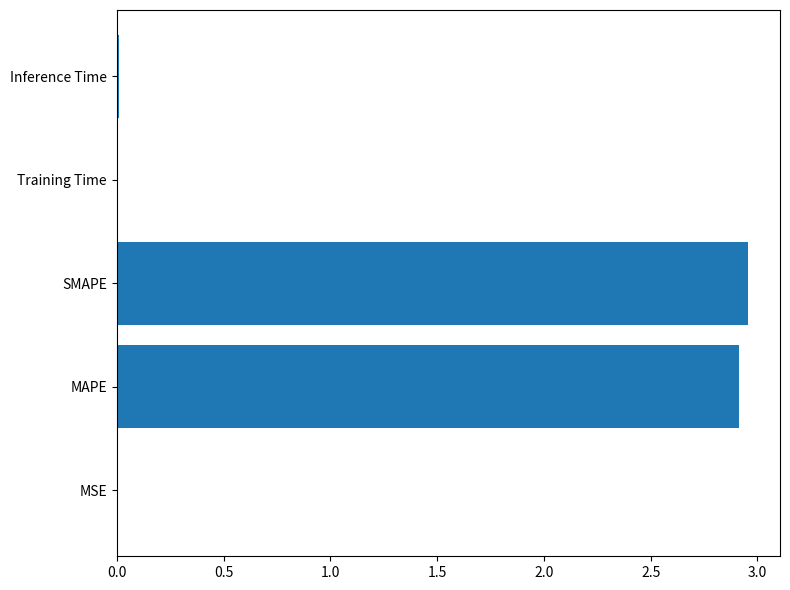

Which has a higher value, Training Time or SMAPE?

SMAPE